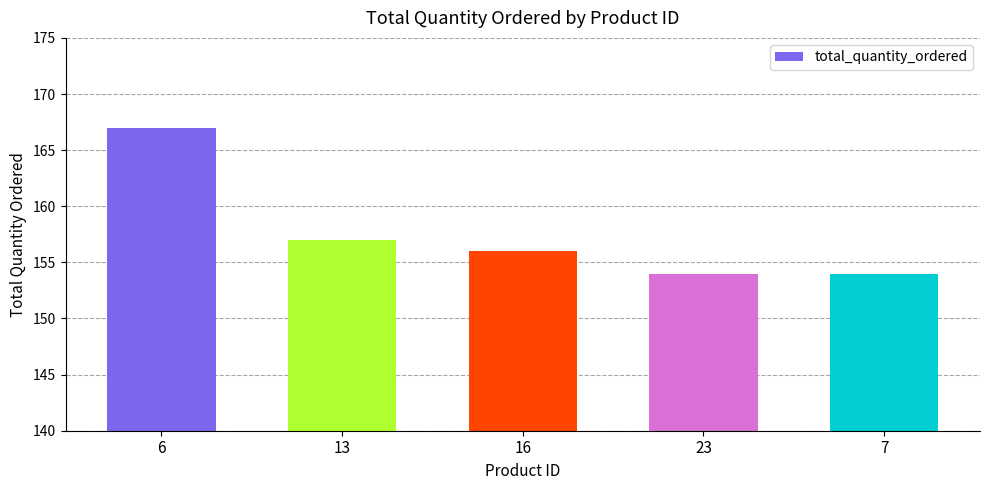

What is the sum of the values at 23 and 7?

308